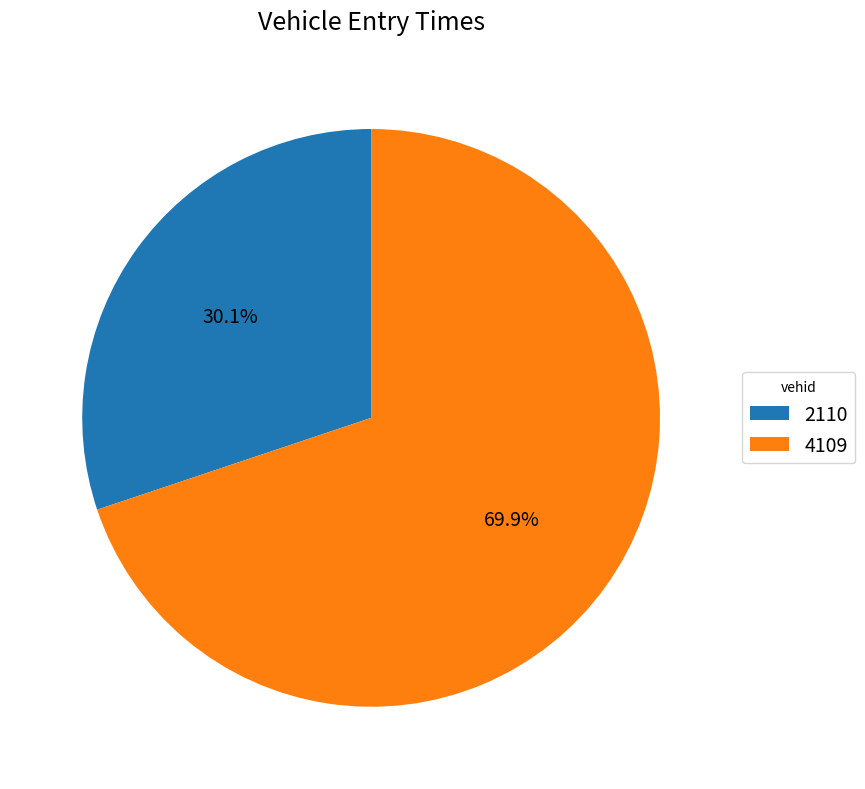

The 4109 slice represents 70% of the pie. True or false?

True